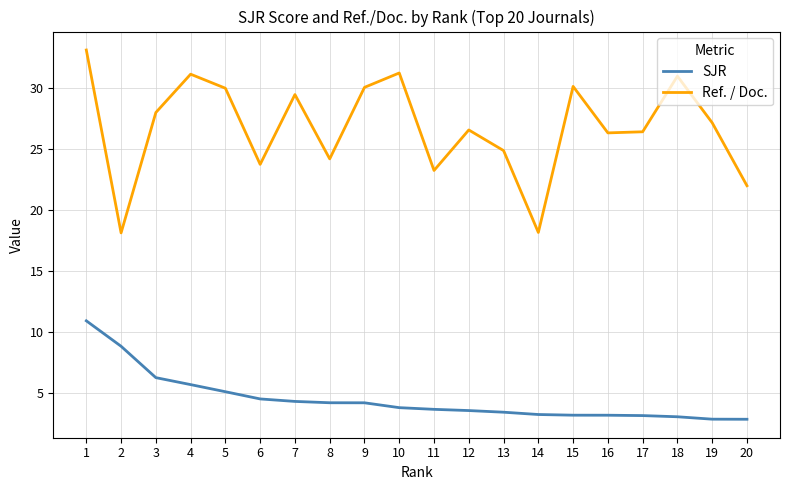

What is the difference between the maximum and minimum values in the Ref. / Doc. series?

15.0